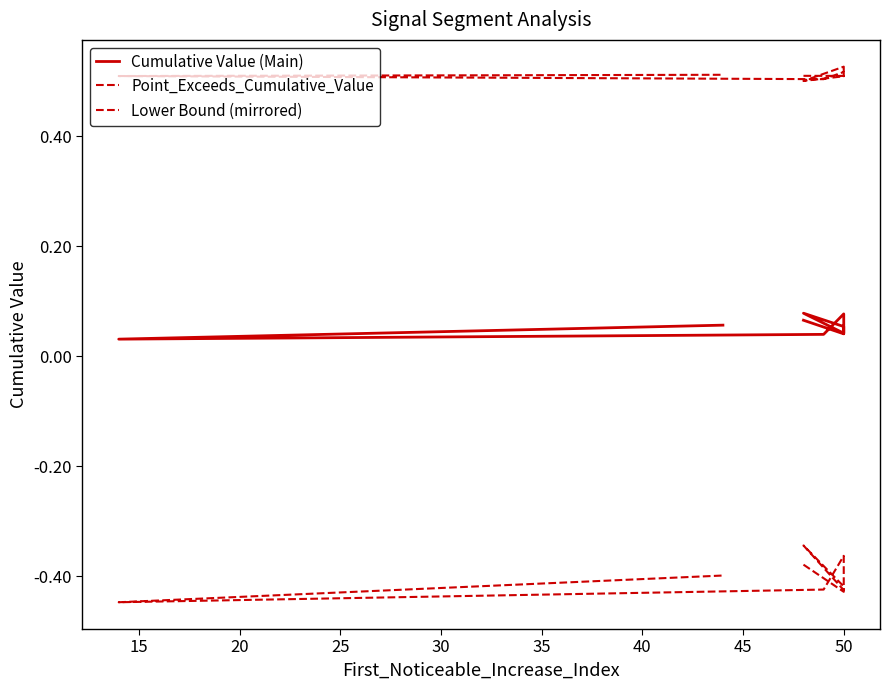

True or false: Point_Exceeds_Cumulative_Value and Lower Bound (mirrored) intersect in this chart.

False